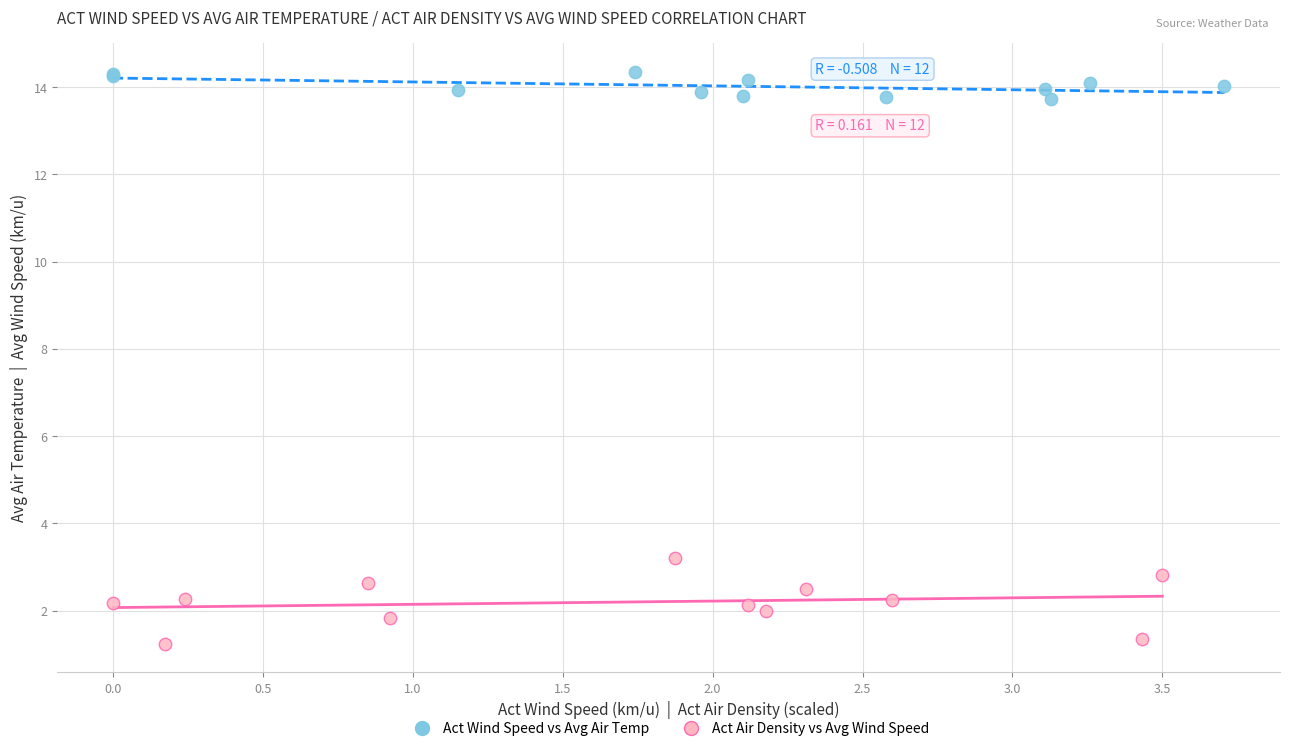

Which series contains the highest Y value?

Act Wind Speed vs Avg Air Temp